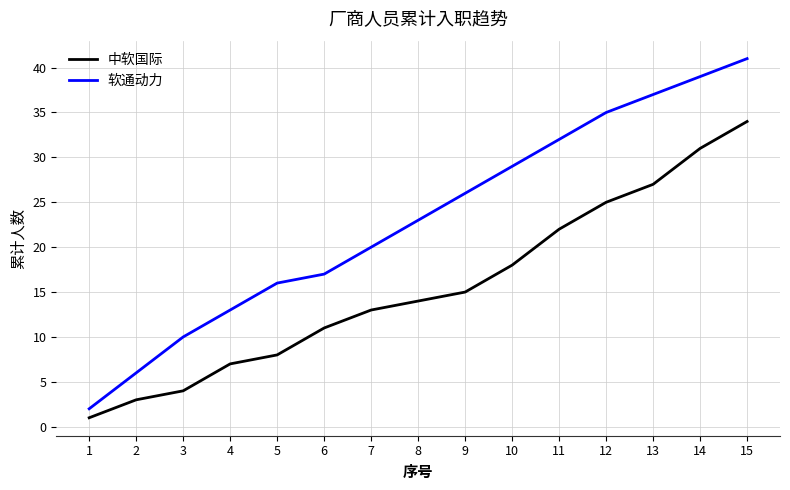

What is the difference between the maximum and minimum values in the 软通动力 series?

39